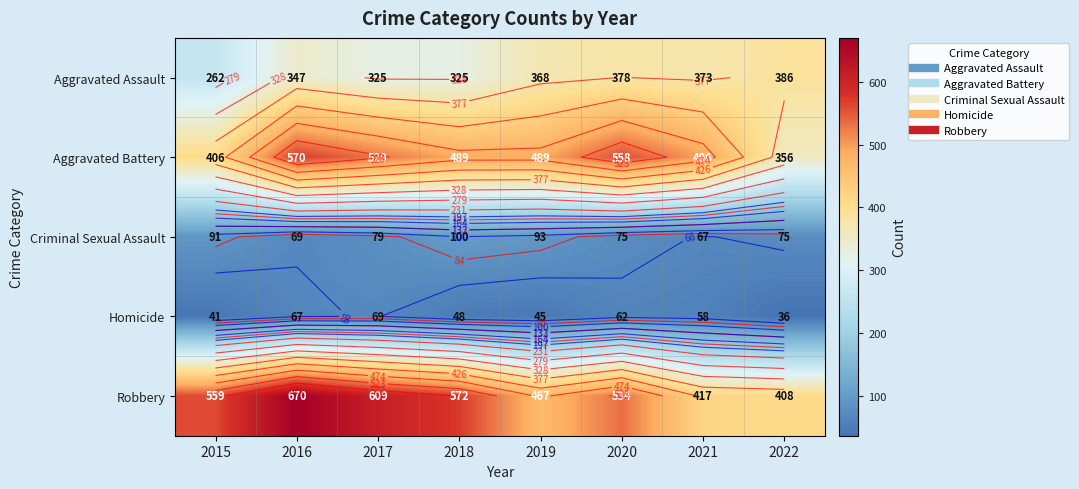

The Aggravated Battery series shows 570 at 2016. True or false?

True